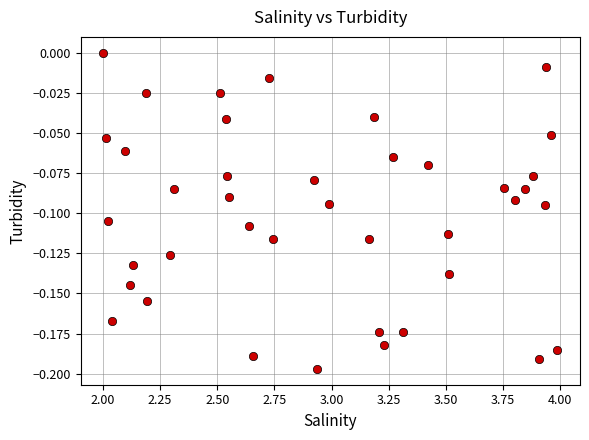

What is the range of X values (max minus min)?

2.0